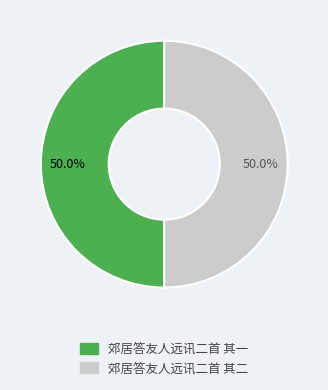

Is the sum of 郊居答友人远讯二首 其一 and 郊居答友人远讯二首 其二 greater than half?

Yes